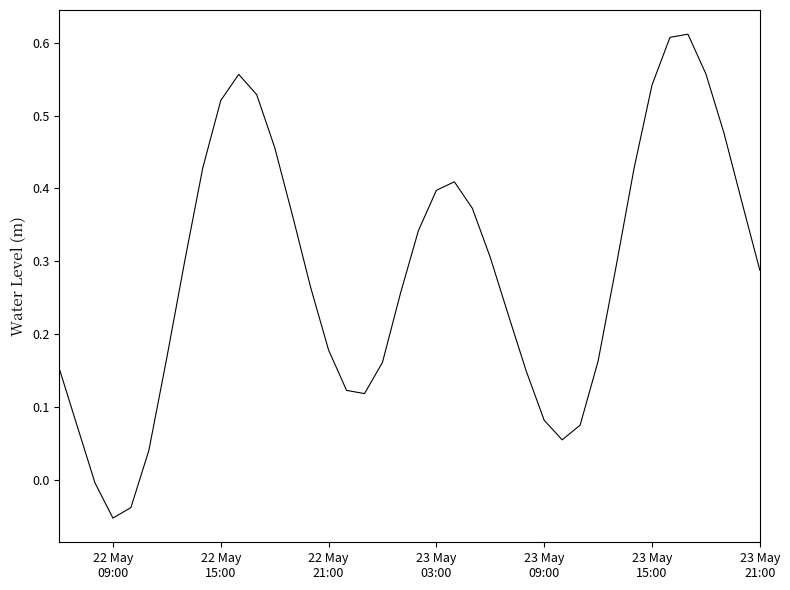

What is the difference between the maximum and minimum values?

0.7